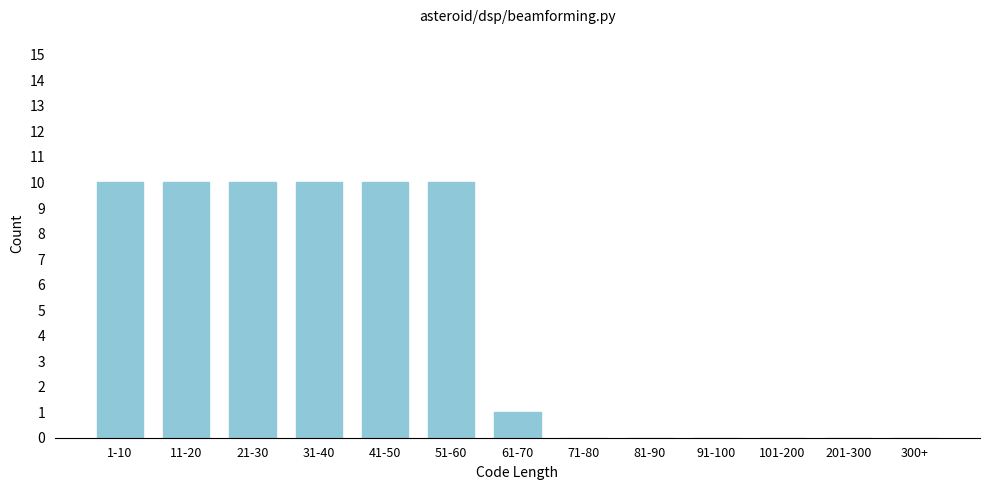

Reading left to right, what are all the values shown in this chart?

1-10=10	11-20=10	21-30=10	31-40=10	41-50=10	51-60=10	61-70=1	71-80=0	81-90=0	91-100=0	101-200=0	201-300=0	300+=0